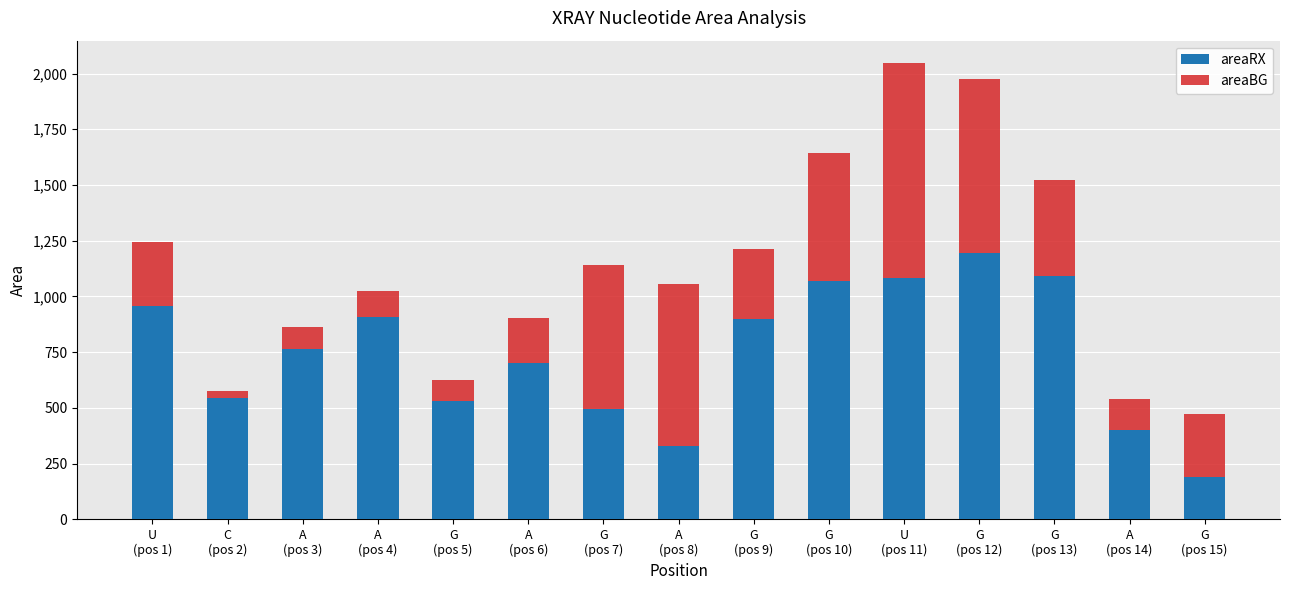

What is the maximum value for areaRX?

1194.8